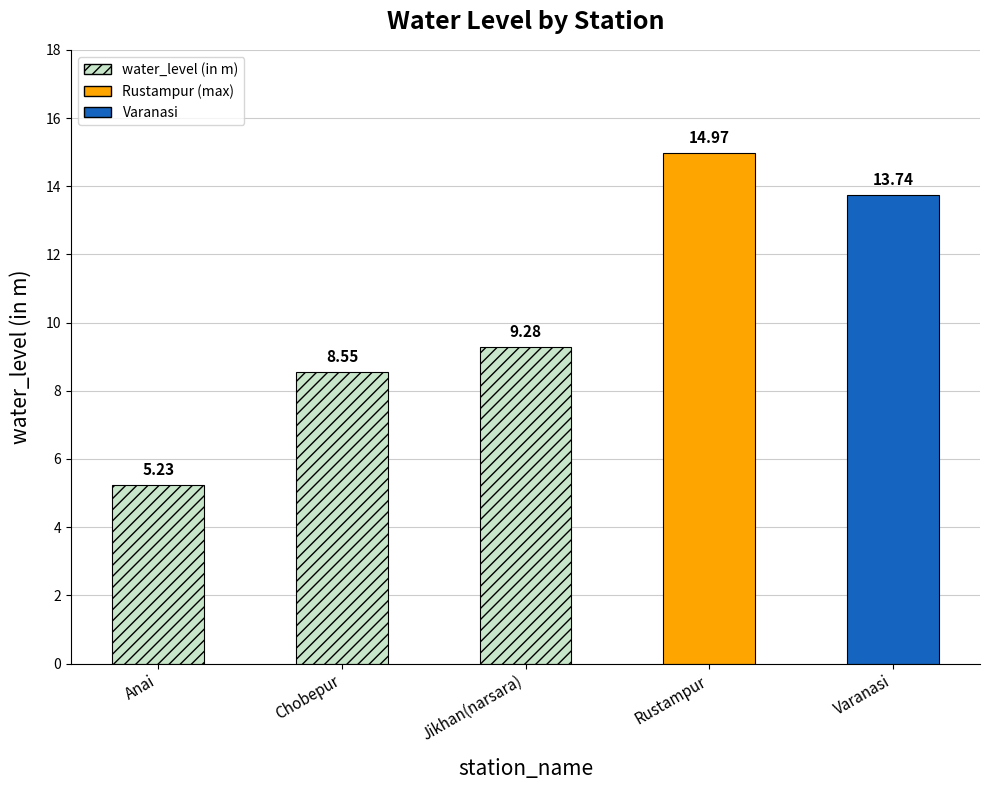

What is the sum of all values?

51.8